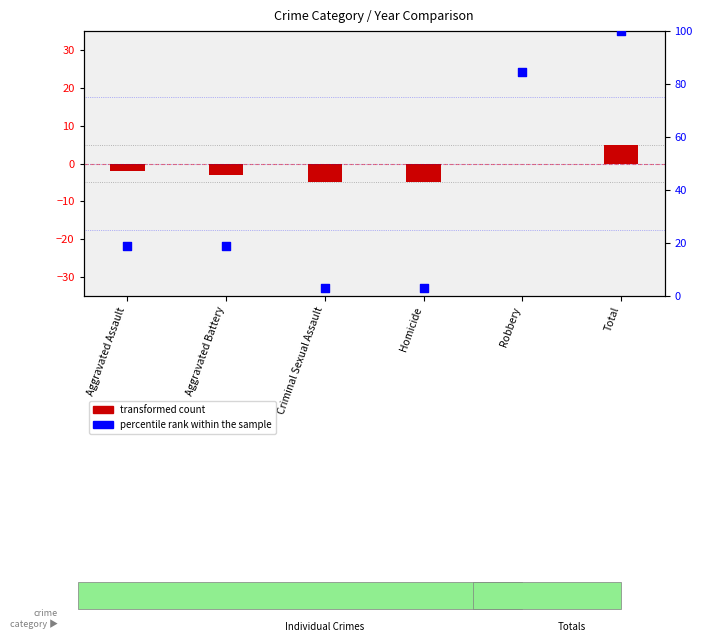

Which series has the largest total across all categories?

percentile rank within the sample